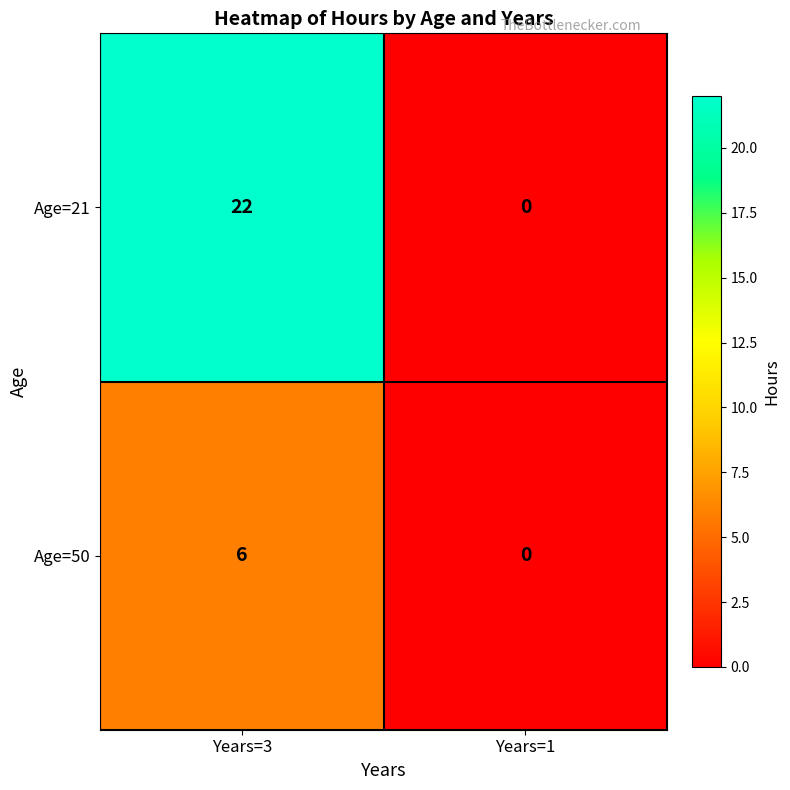

Is it true that Age=21 equals 36 at Years=3?

False